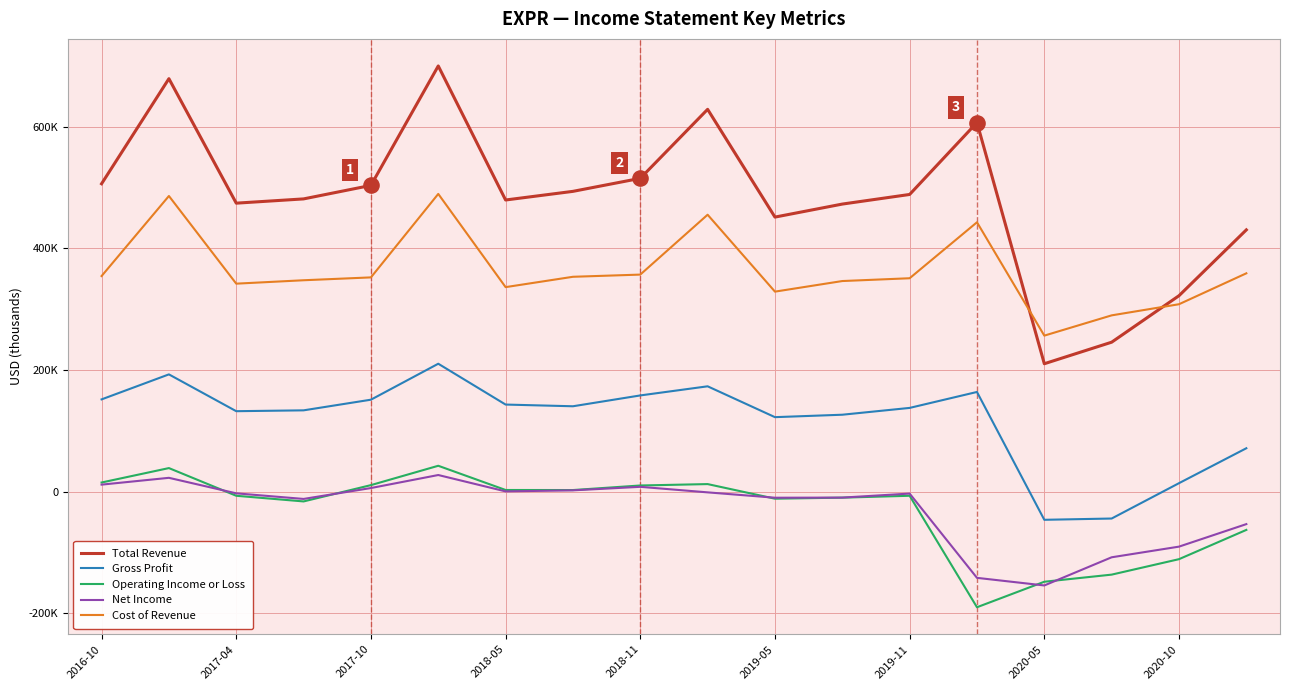

What are all the series names shown in the legend?

Total Revenue, Gross Profit, Operating Income or Loss, Net Income, Cost of Revenue